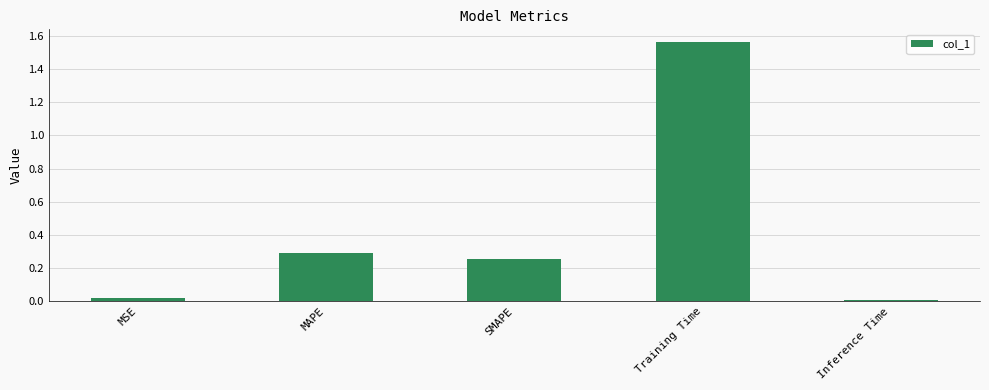

What is the difference between the maximum and second lowest values?

1.5